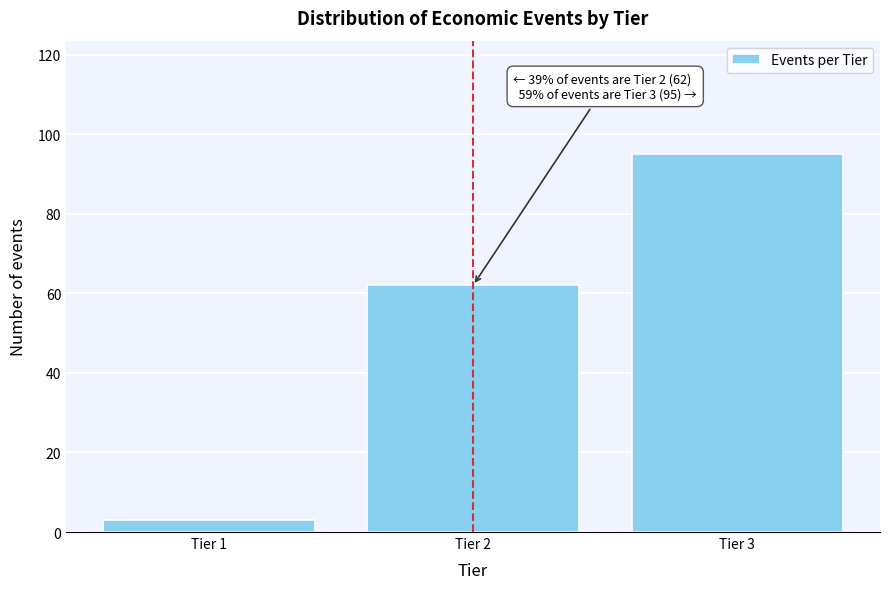

Reading left to right, list all the values displayed in this chart.

3	62	95